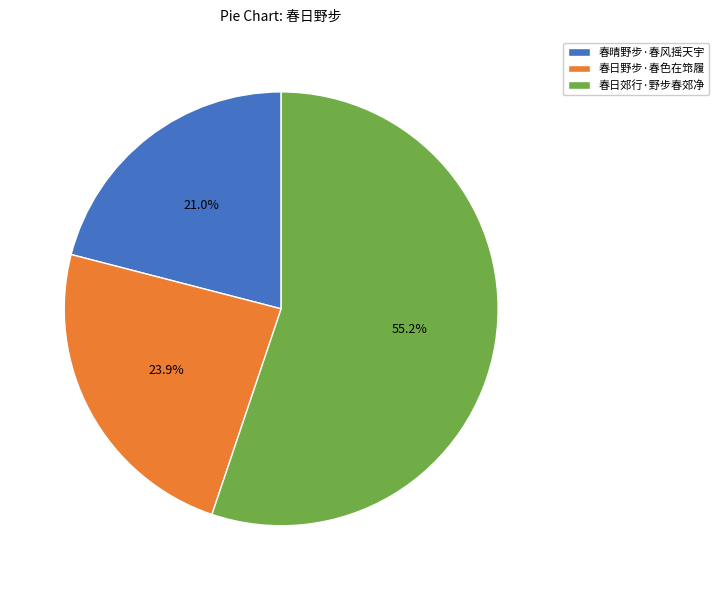

The 春日郊行·野步春郊净 slice represents 55% of the pie. True or false?

True